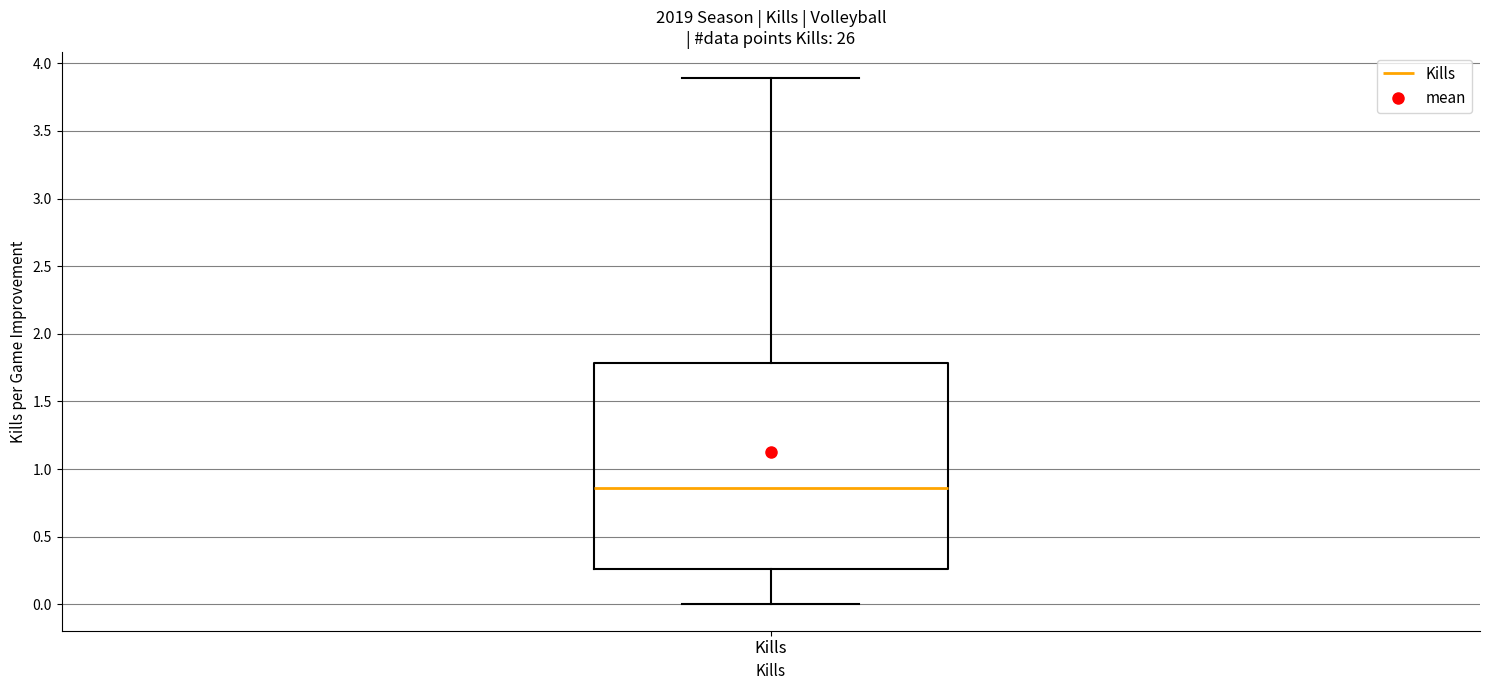

Where does the median line of the box for Kills sit on the y-axis? The values are not printed on the chart, so give them approximately, as read against the axis.

0.85